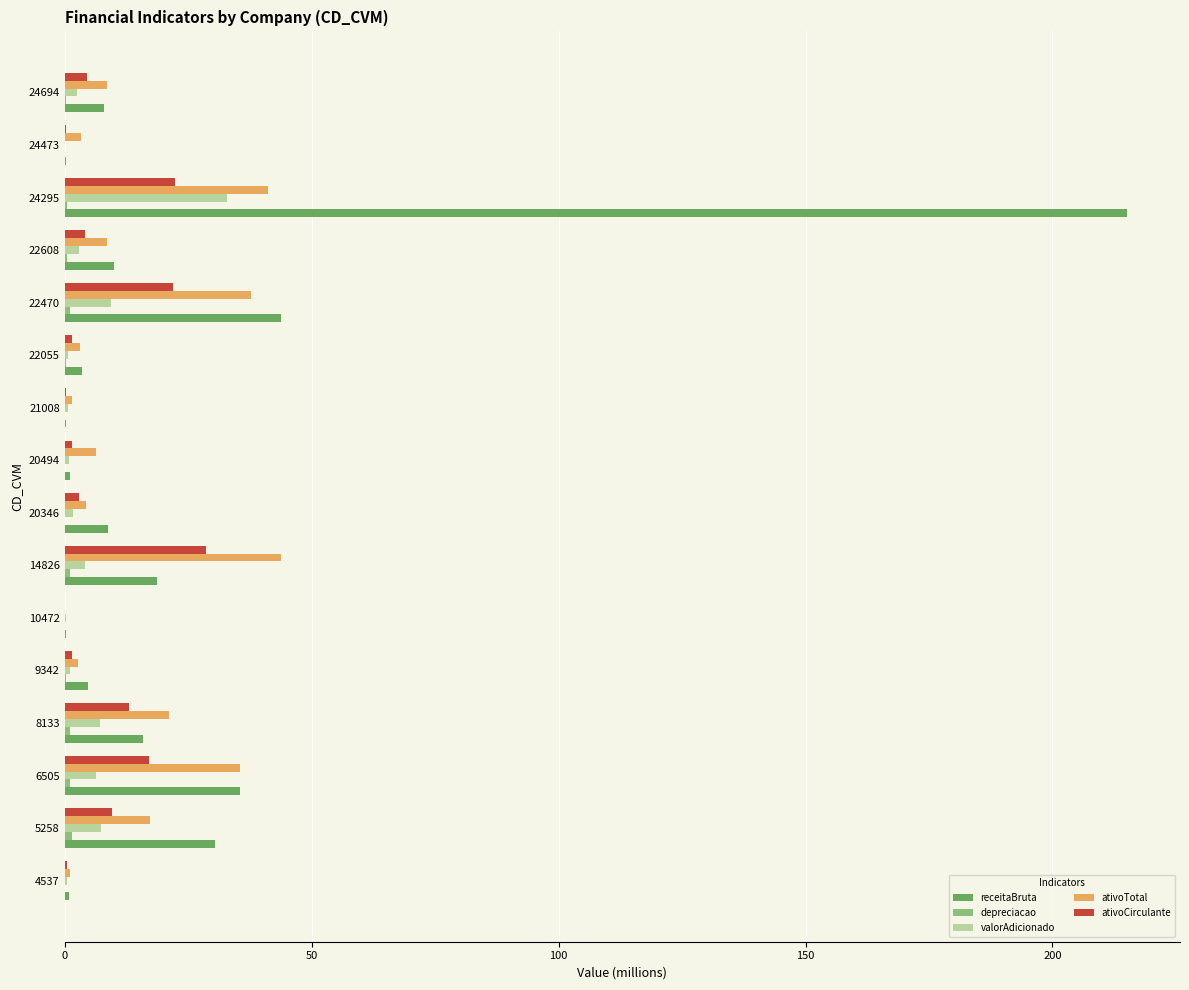

At which category is the sum across all series the highest?

24295